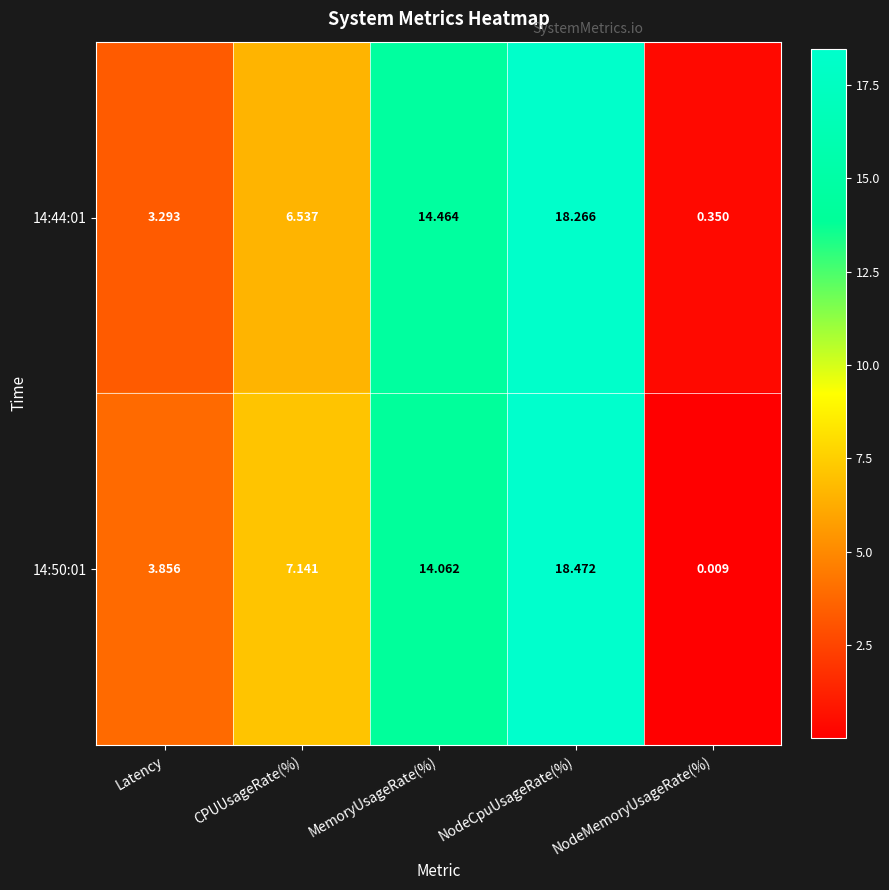

Rank the categories by 14:44:01 value from lowest to highest.

NodeMemoryUsageRate(%), Latency, CPUUsageRate(%), MemoryUsageRate(%), NodeCpuUsageRate(%)